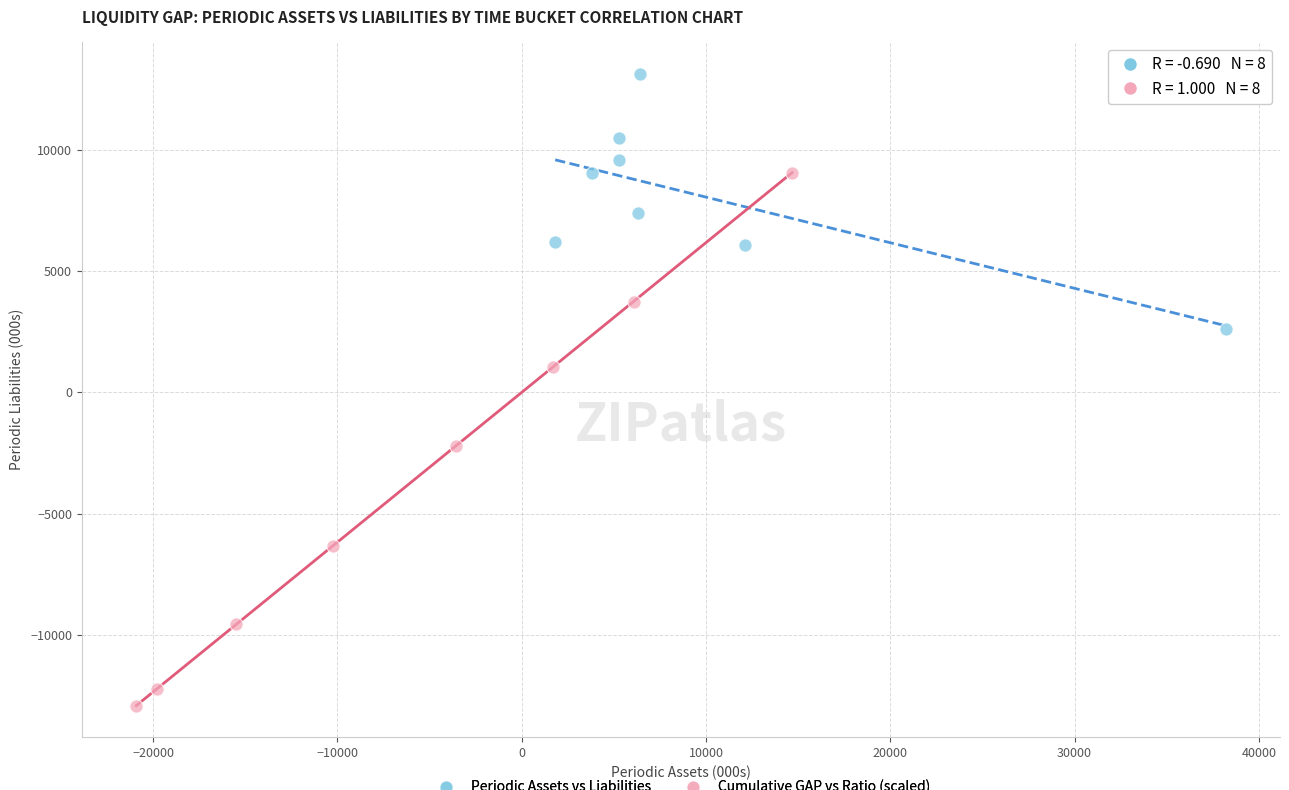

Which series reaches the maximum Y coordinate?

Periodic Assets vs Liabilities